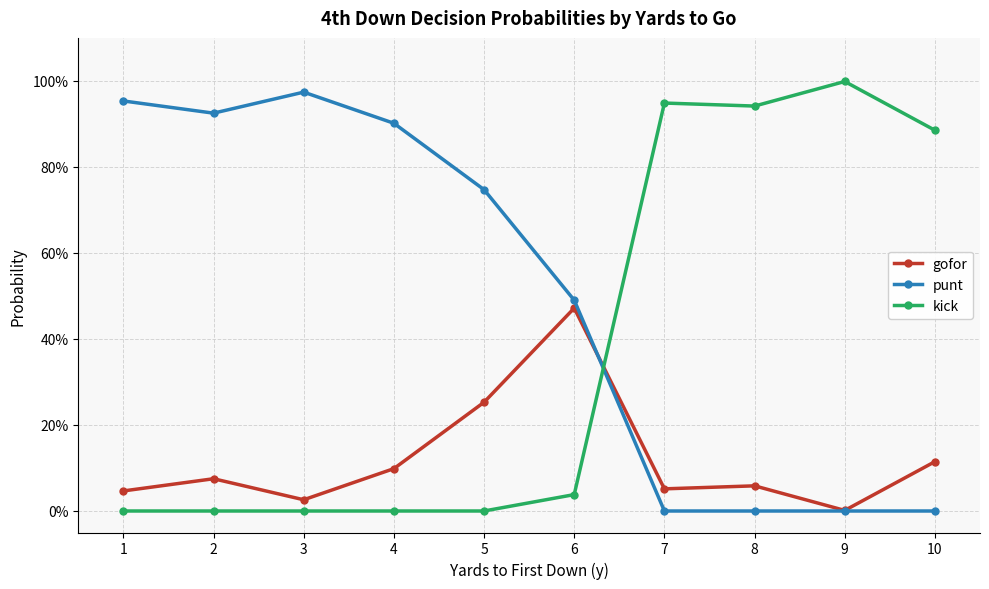

Rank the series by their maximum value, from lowest to highest.

gofor, punt, kick